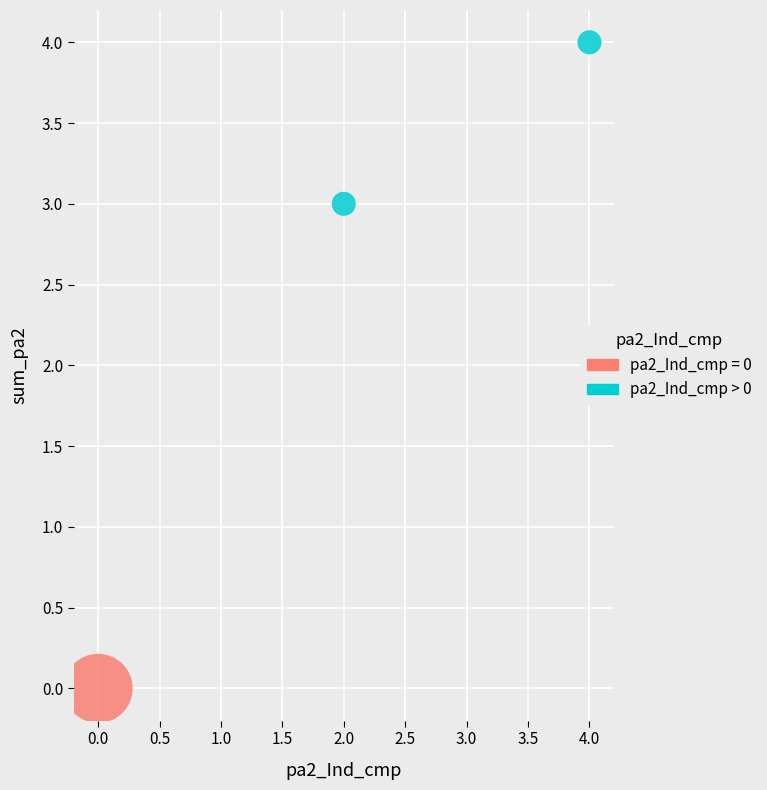

What are all the series names shown in the legend?

pa2_Ind_cmp = 0, pa2_Ind_cmp > 0